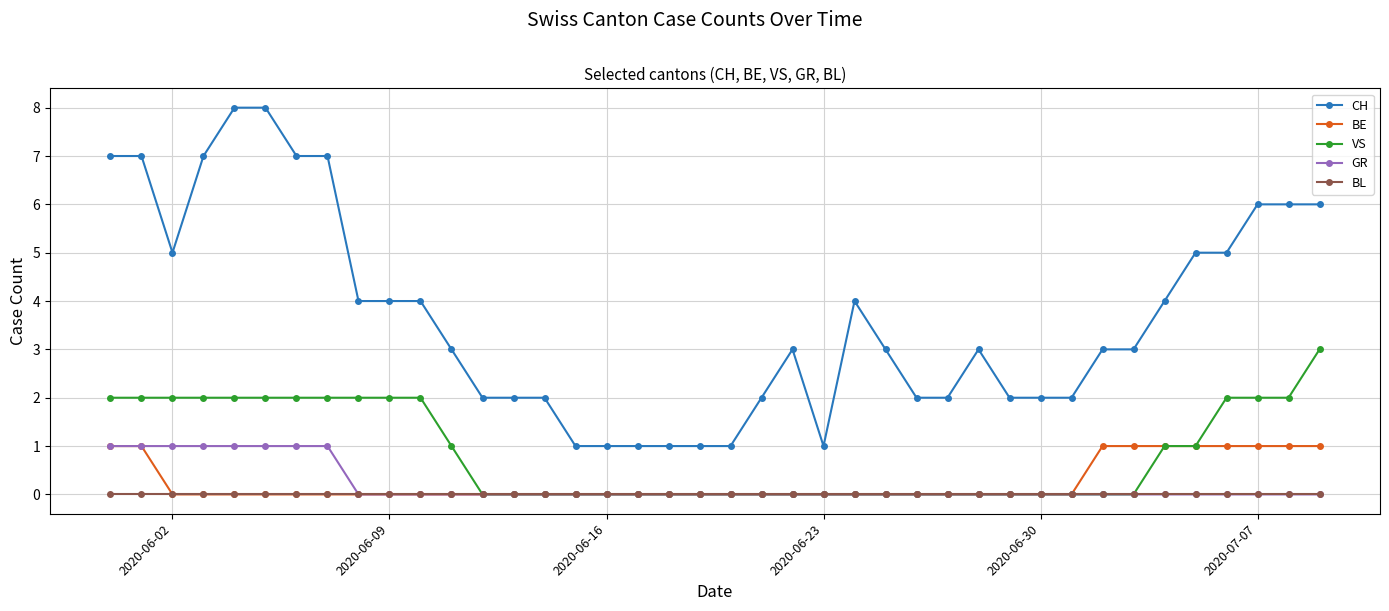

True or false: VS and CH intersect in this chart.

False